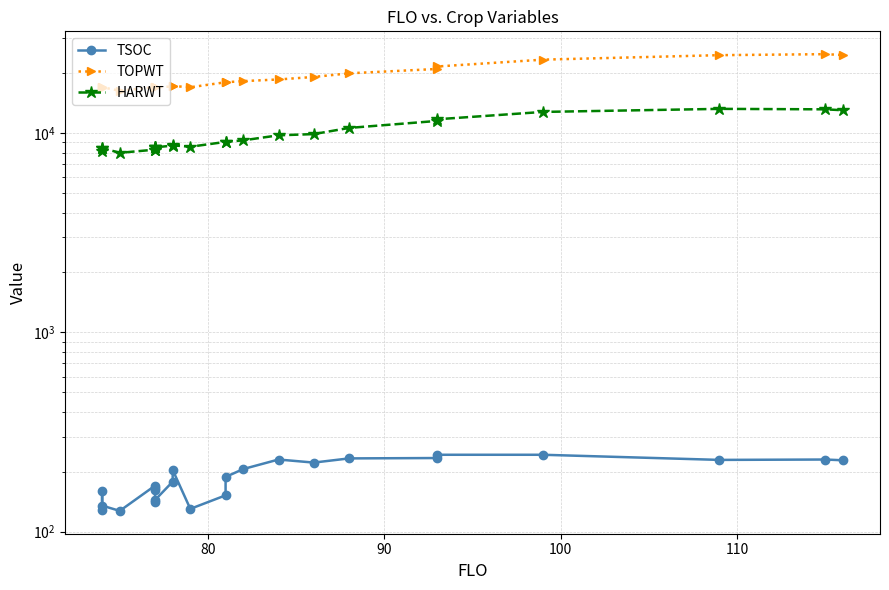

The TSOC series shows 96 at 17. True or false?

False